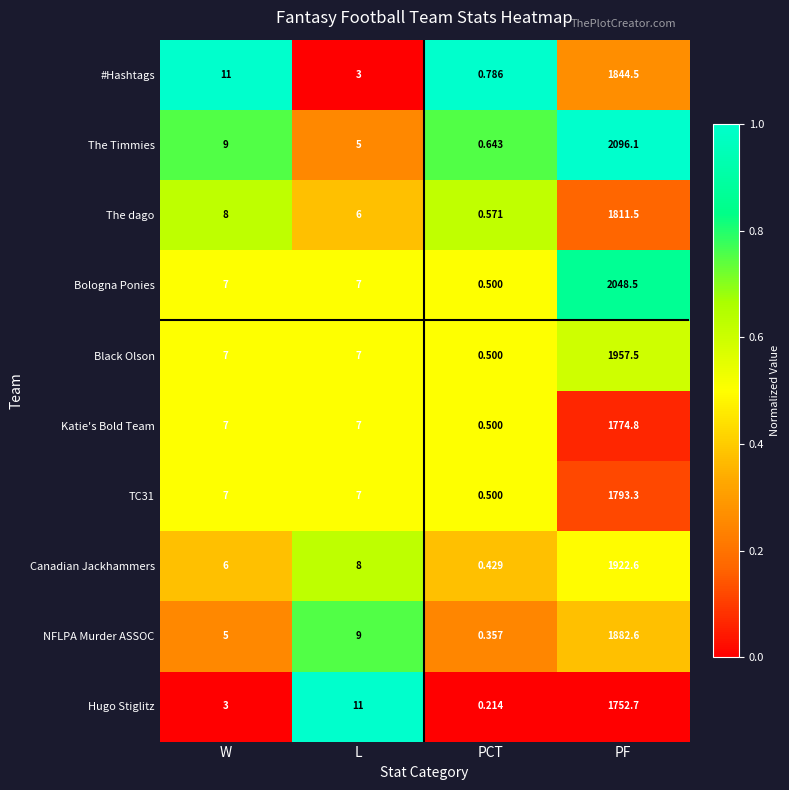

What is the maximum value shown in the chart?

2096.1